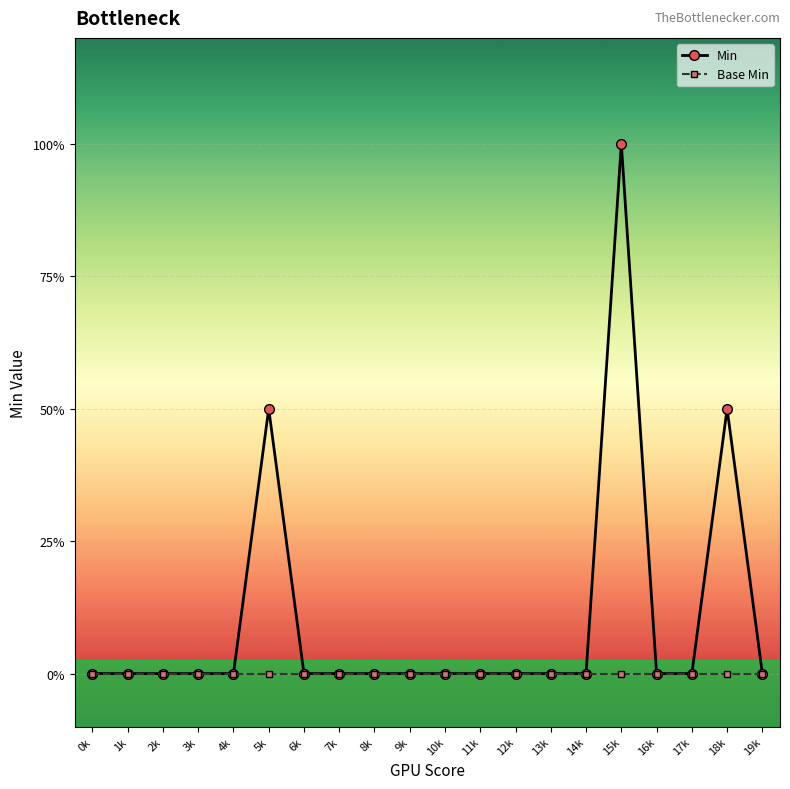

In Min, how many points are higher than both neighbors (excluding endpoints)?

3